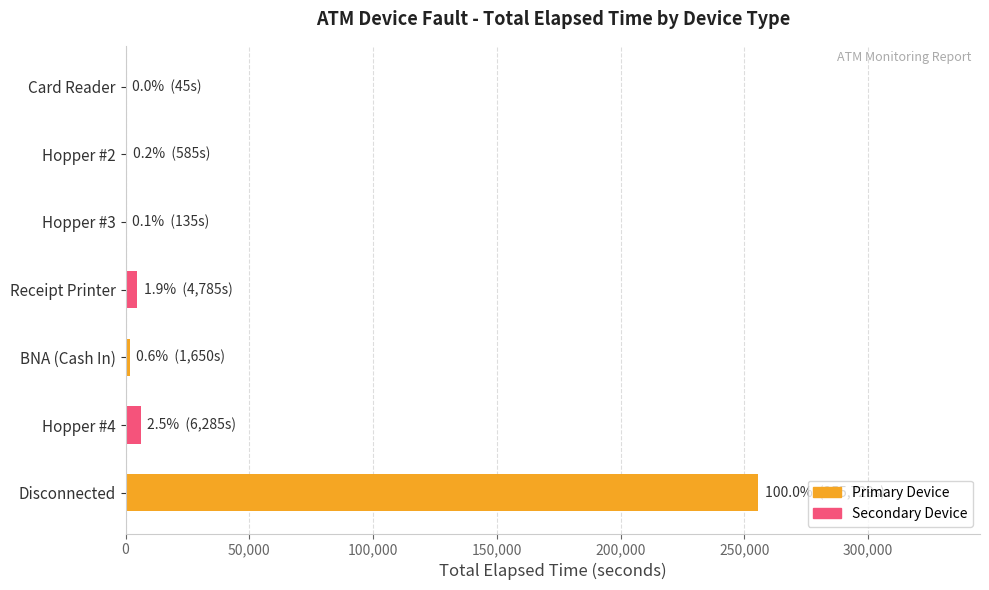

Which has a higher value, Card Reader or Disconnected?

Disconnected